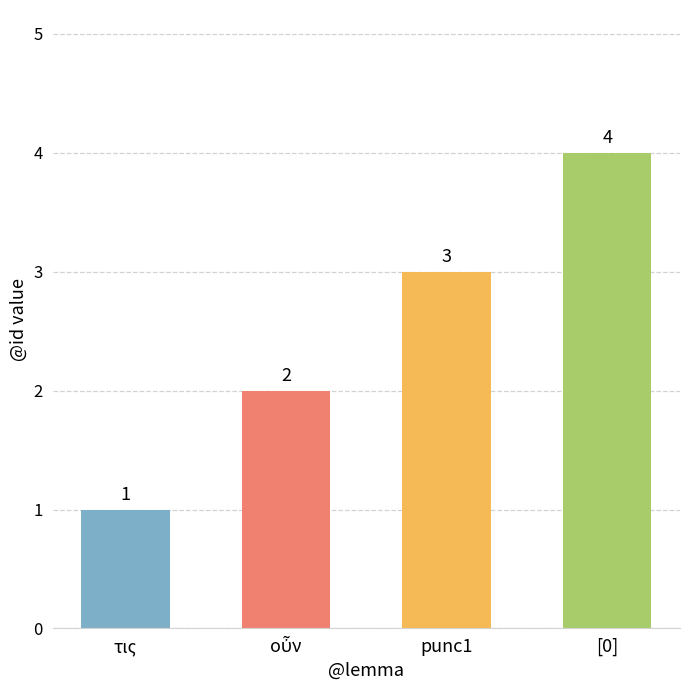

What is the difference between the maximum and minimum values?

3